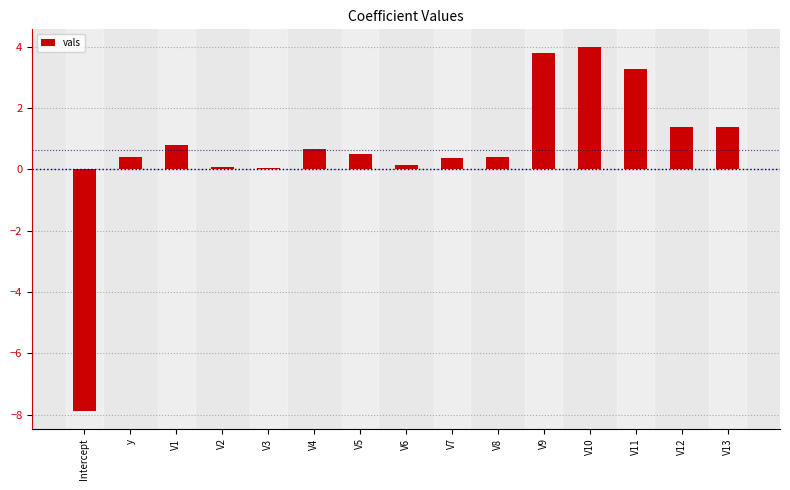

What is the sum of the values at V13 and V7?

1.8